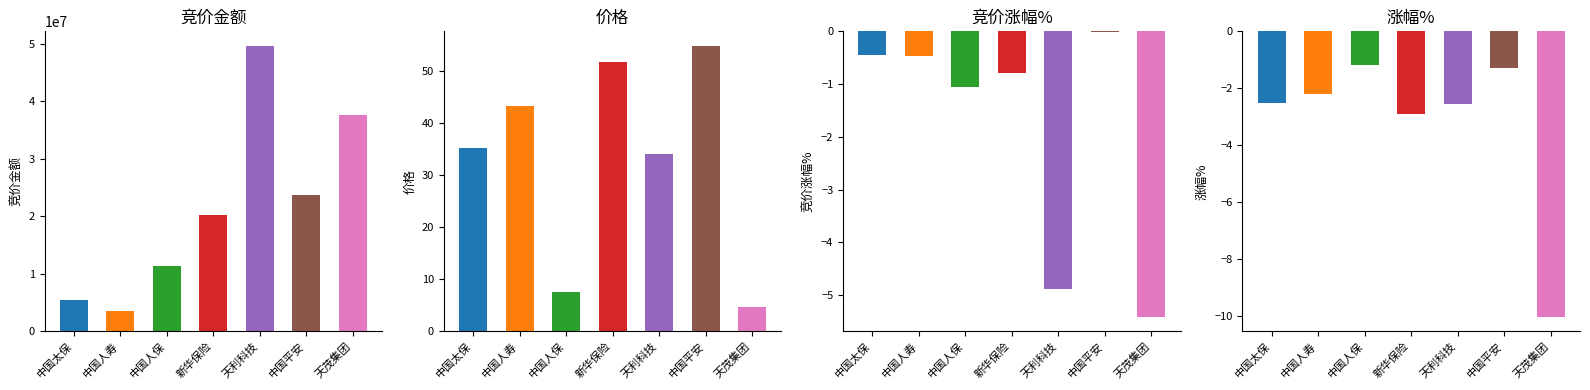

What are all the series names shown in the legend?

竞价金额, 价格, 竞价涨幅%, 涨幅%